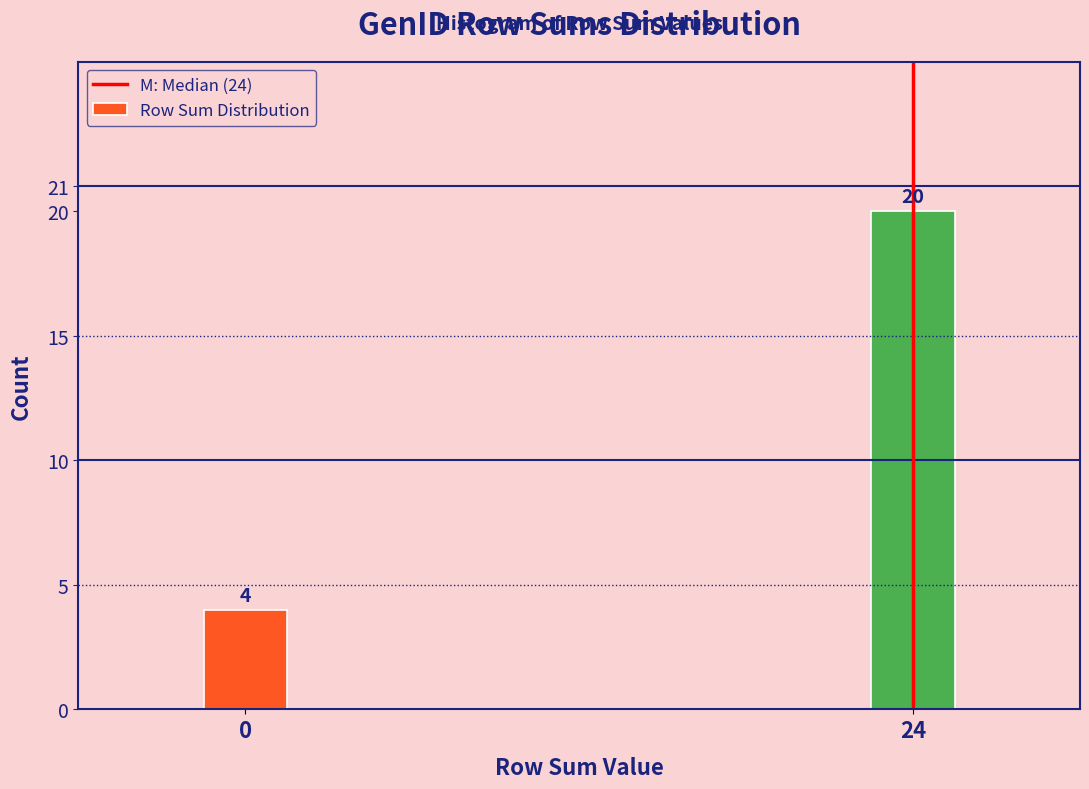

Reading left to right, transcribe all the data shown in this chart.

0=4	24=20